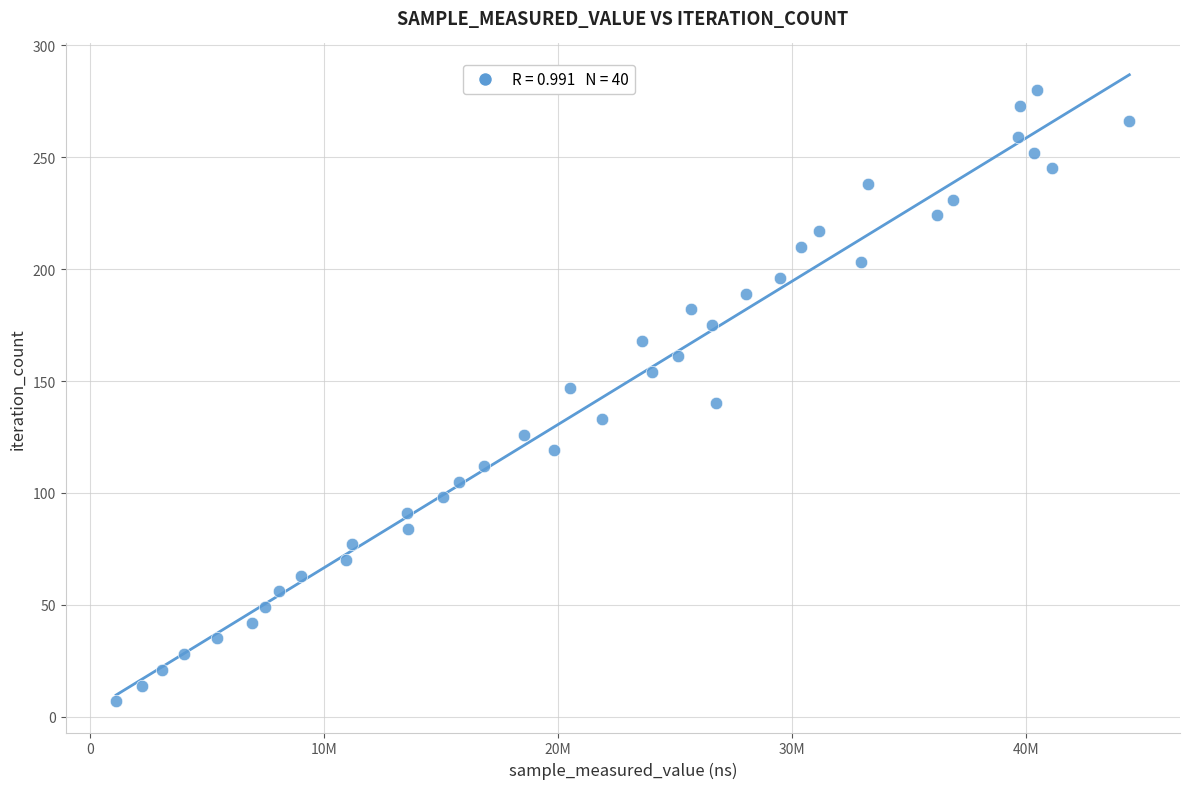

What is the range of Y values (max minus min)?

273